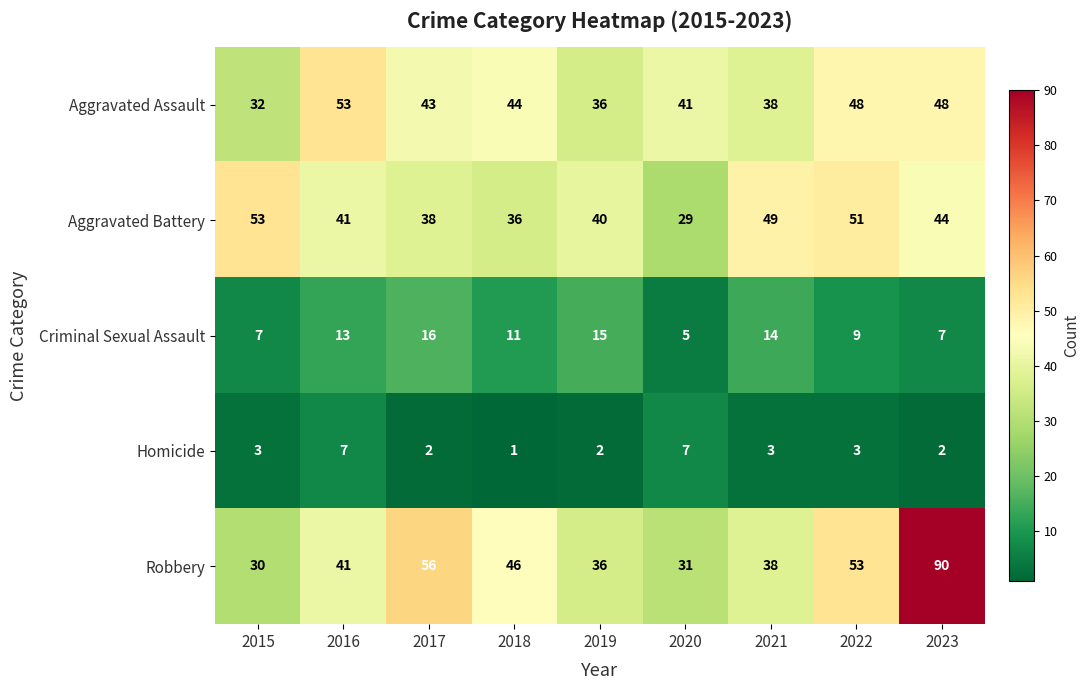

What is the highest value of the Homicide series?

7